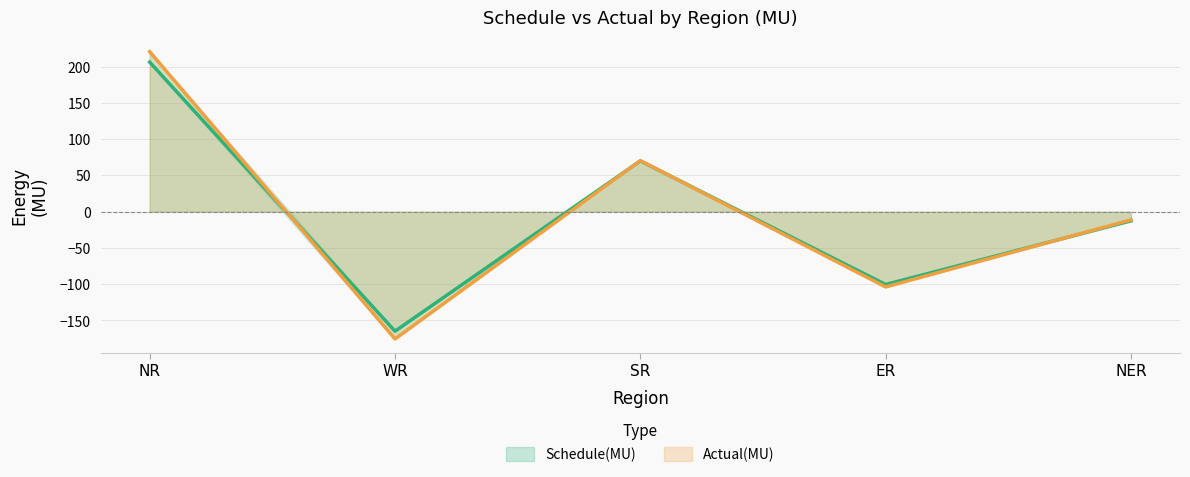

At which label does Actual(MU) first exceed -11?

NR